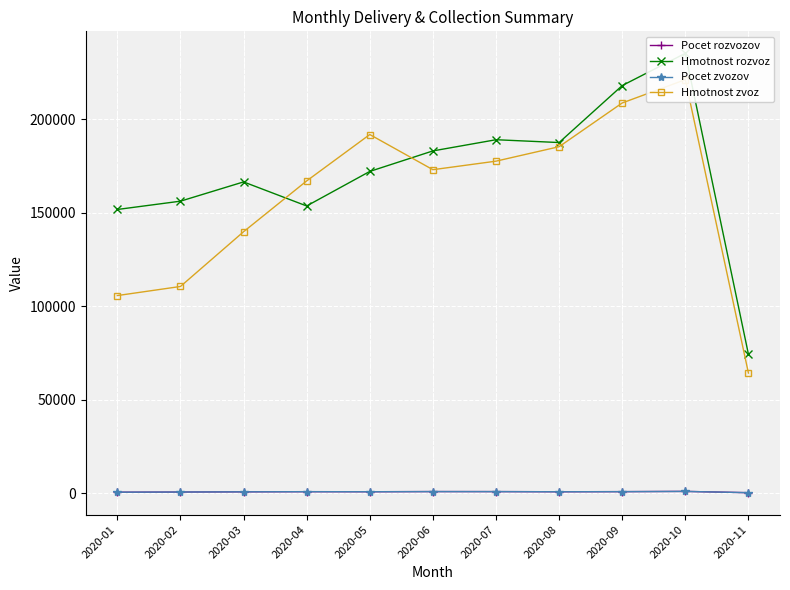

What is the sum of the Pocet rozvozov values at 2020-05 and 2020-03?

1624.0